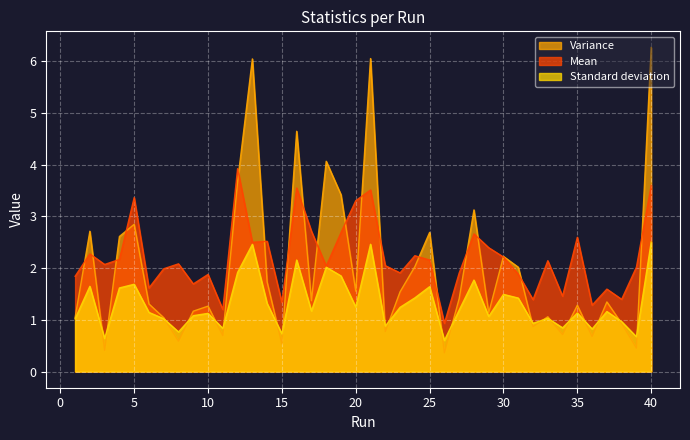

What is the value of the Variance point at the 10th from the left?

1.3